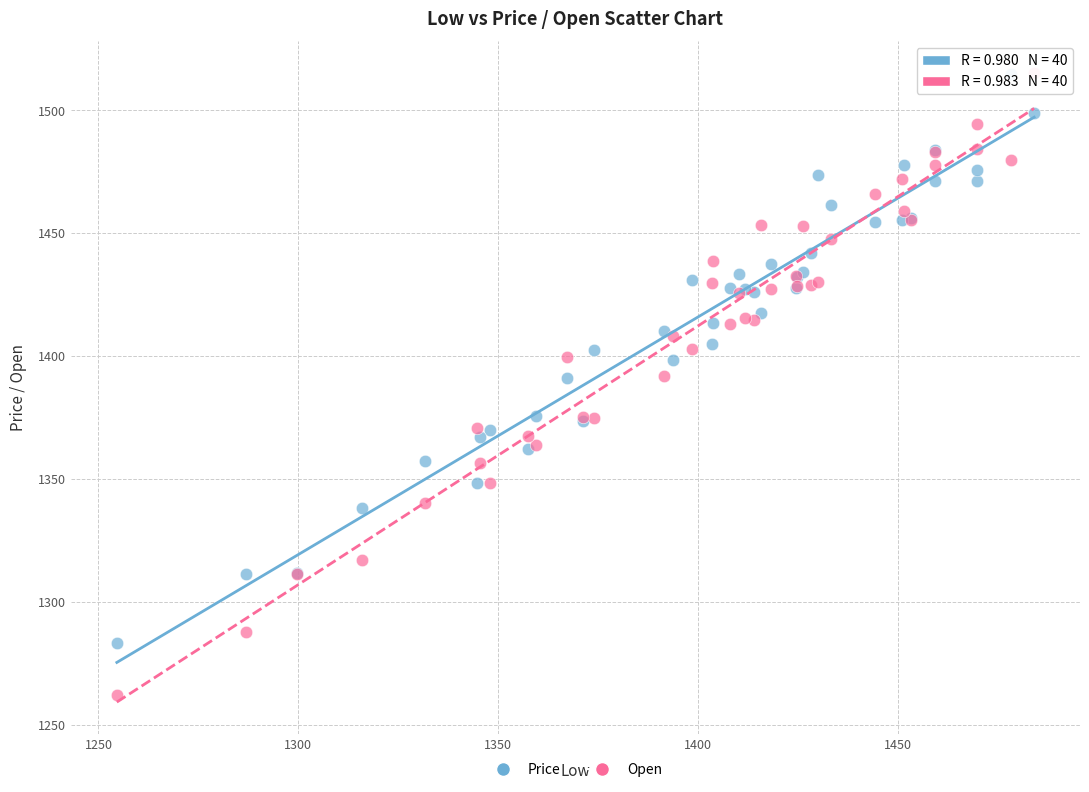

What are all the series names shown in the legend?

Price, Open